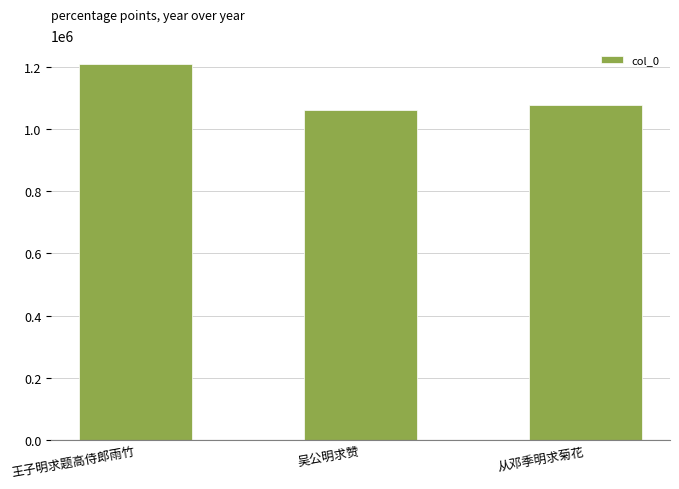

What is the label of the 3rd bar from the right?

王子明求题高侍郎雨竹